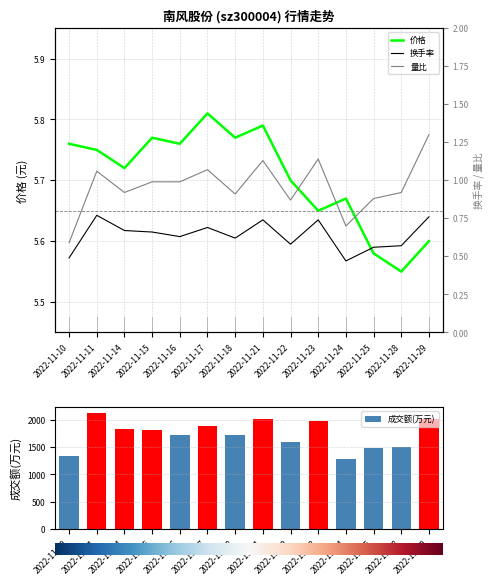

At how many categories does at least one series exceed 3?

14